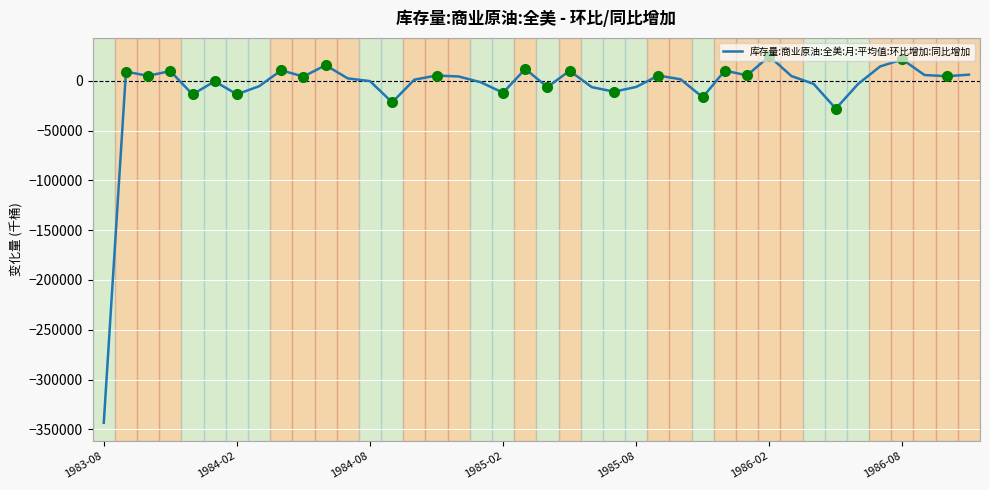

What is the greatest value displayed?

24679.7